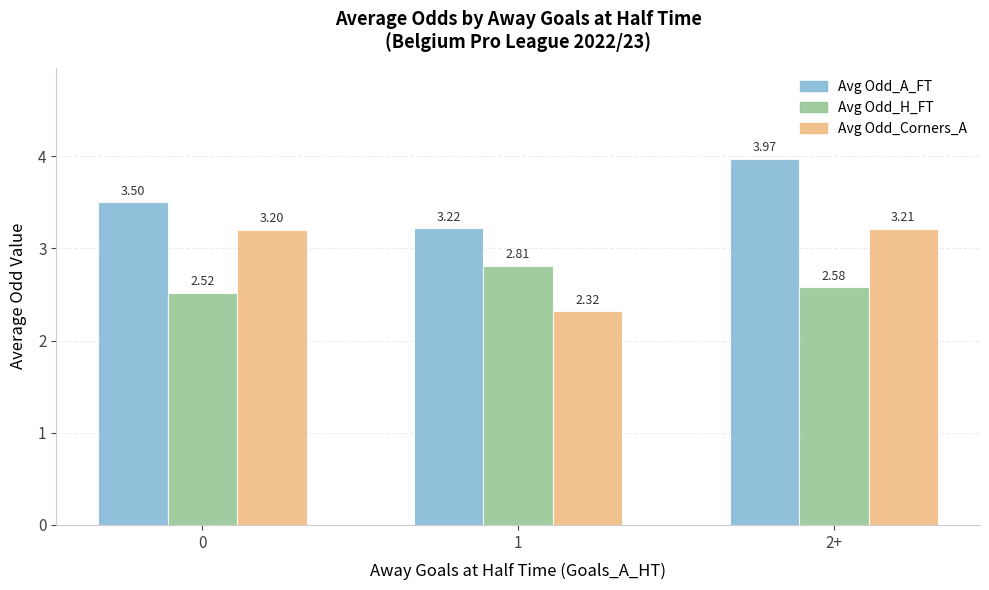

Rank the series by their average value, from lowest to highest.

Avg Odd_H_FT, Avg Odd_Corners_A, Avg Odd_A_FT